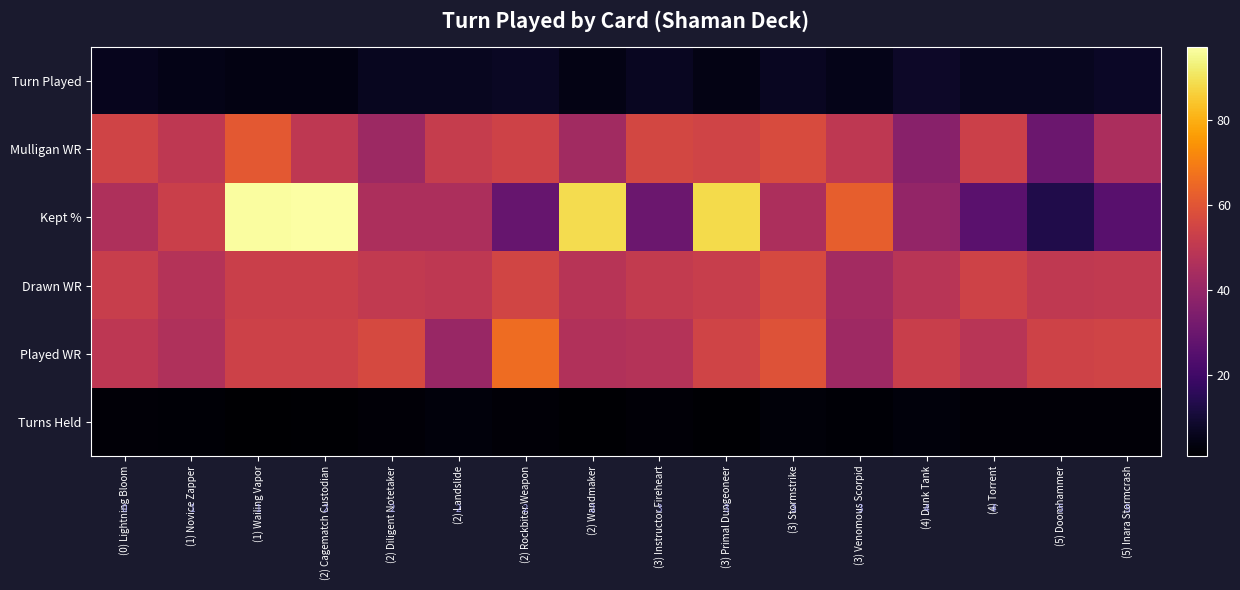

At which label does Turn Played reach its minimum?

(1) Wailing Vapor